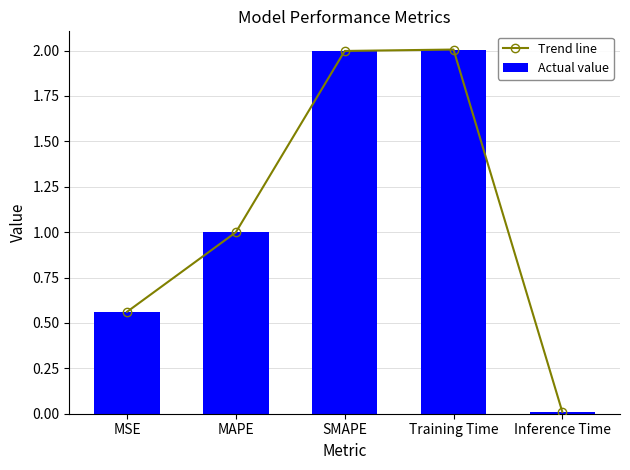

Which series has the largest range (max minus min)?

Trend line